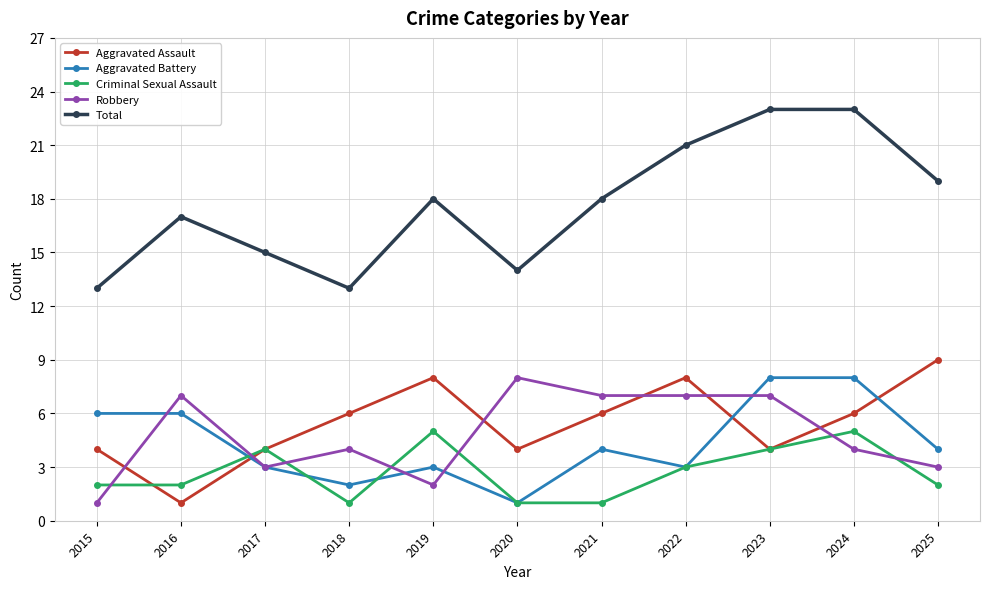

What is the difference between the maximum and minimum values in the Robbery series?

7